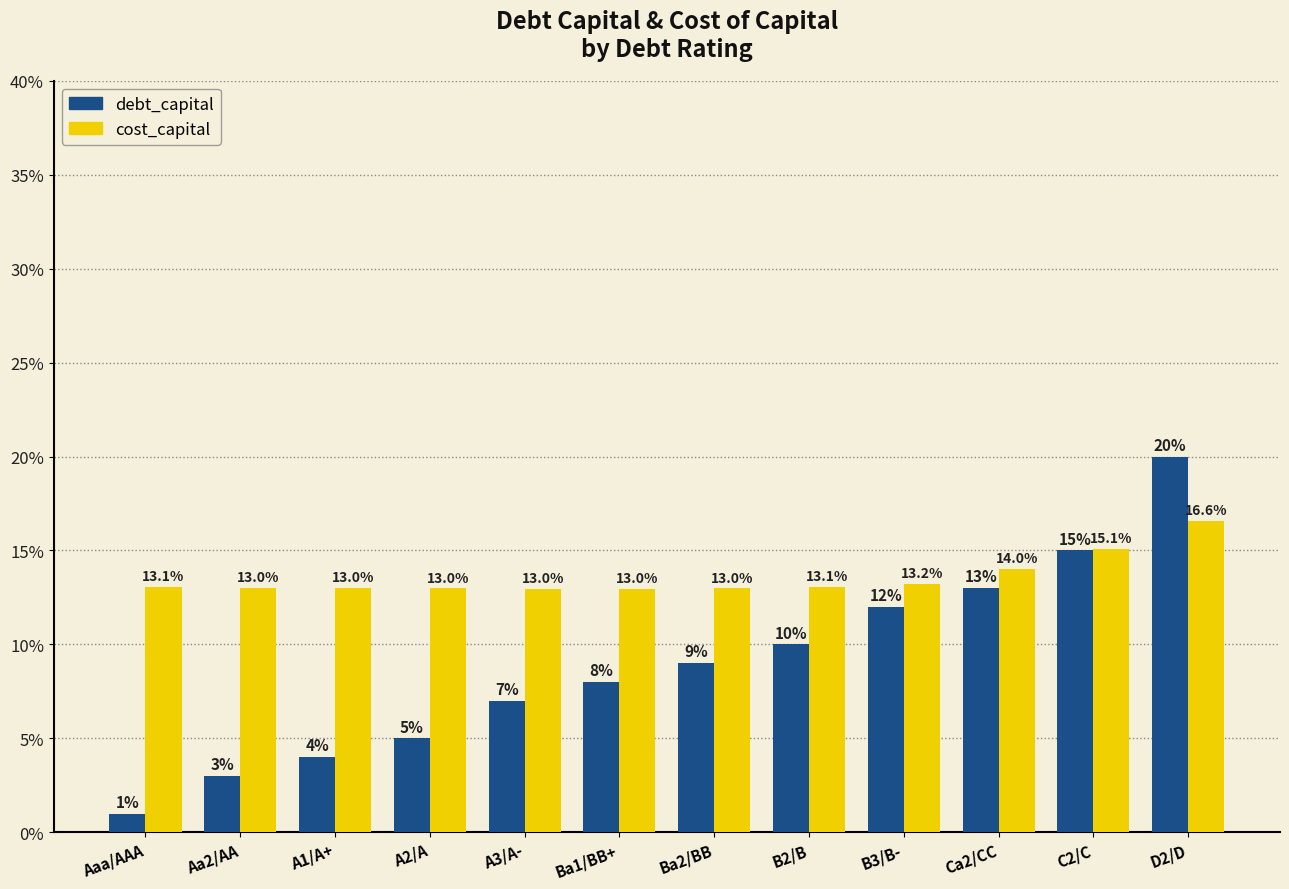

Does the chart contain stacked bars?

No